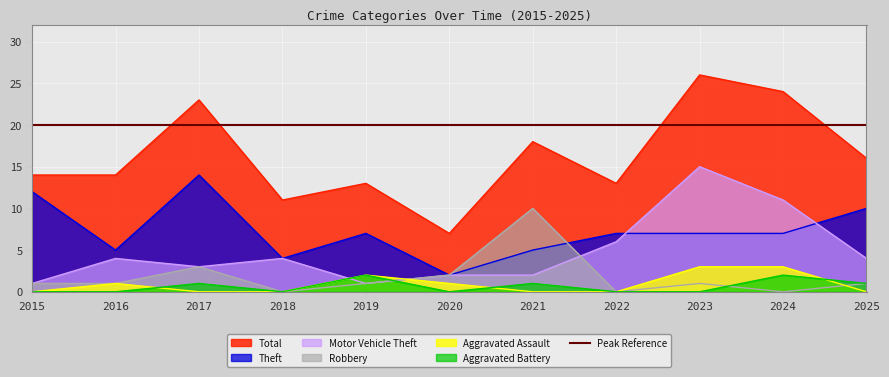

True or false: Theft and Total cross at least once.

False